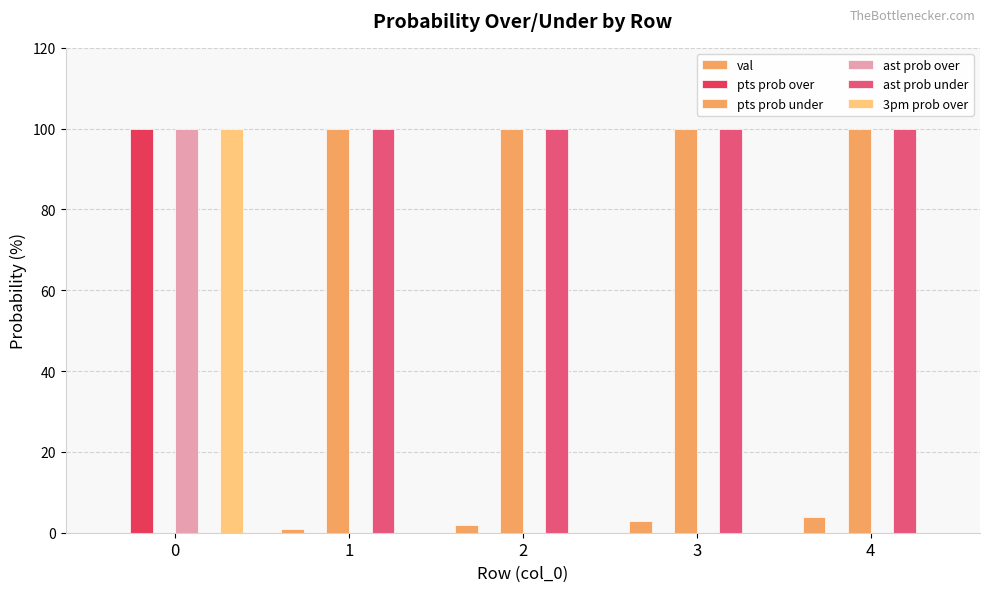

What is the sum of all ast prob under values?

400